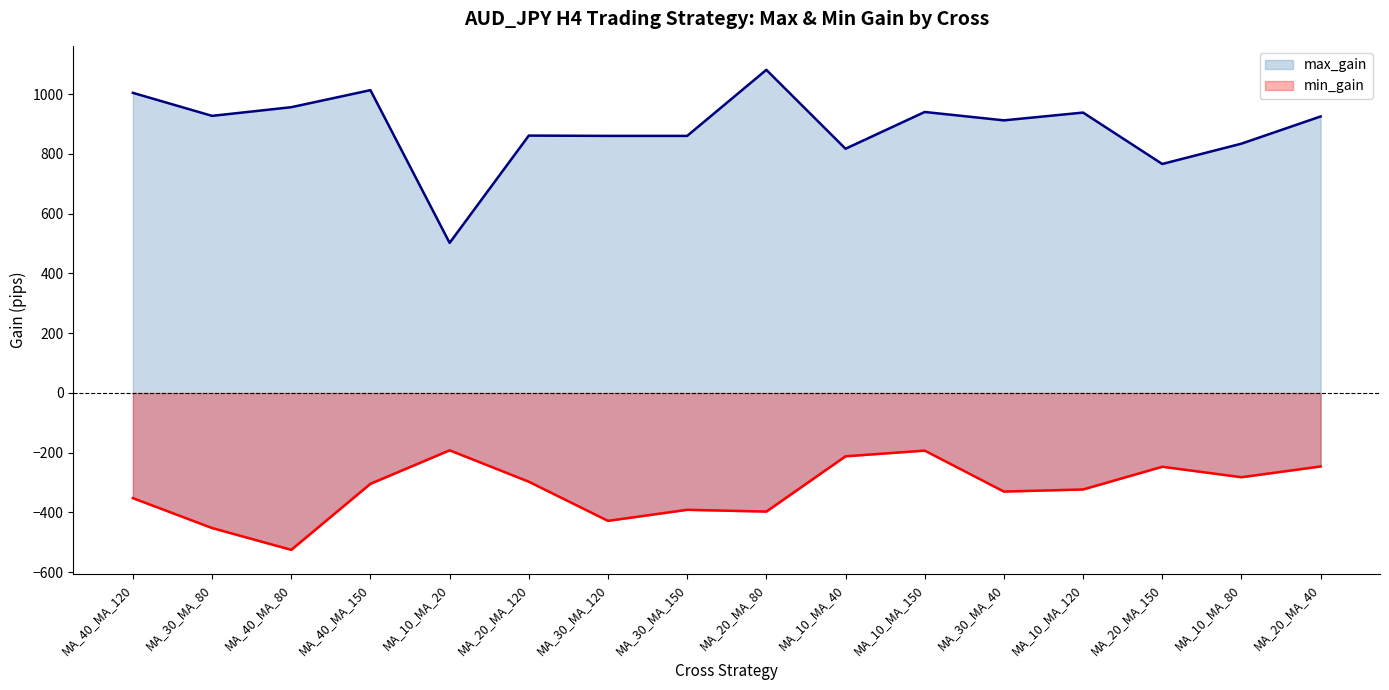

At which label does max_gain_line reach its minimum?

MA_10_MA_20